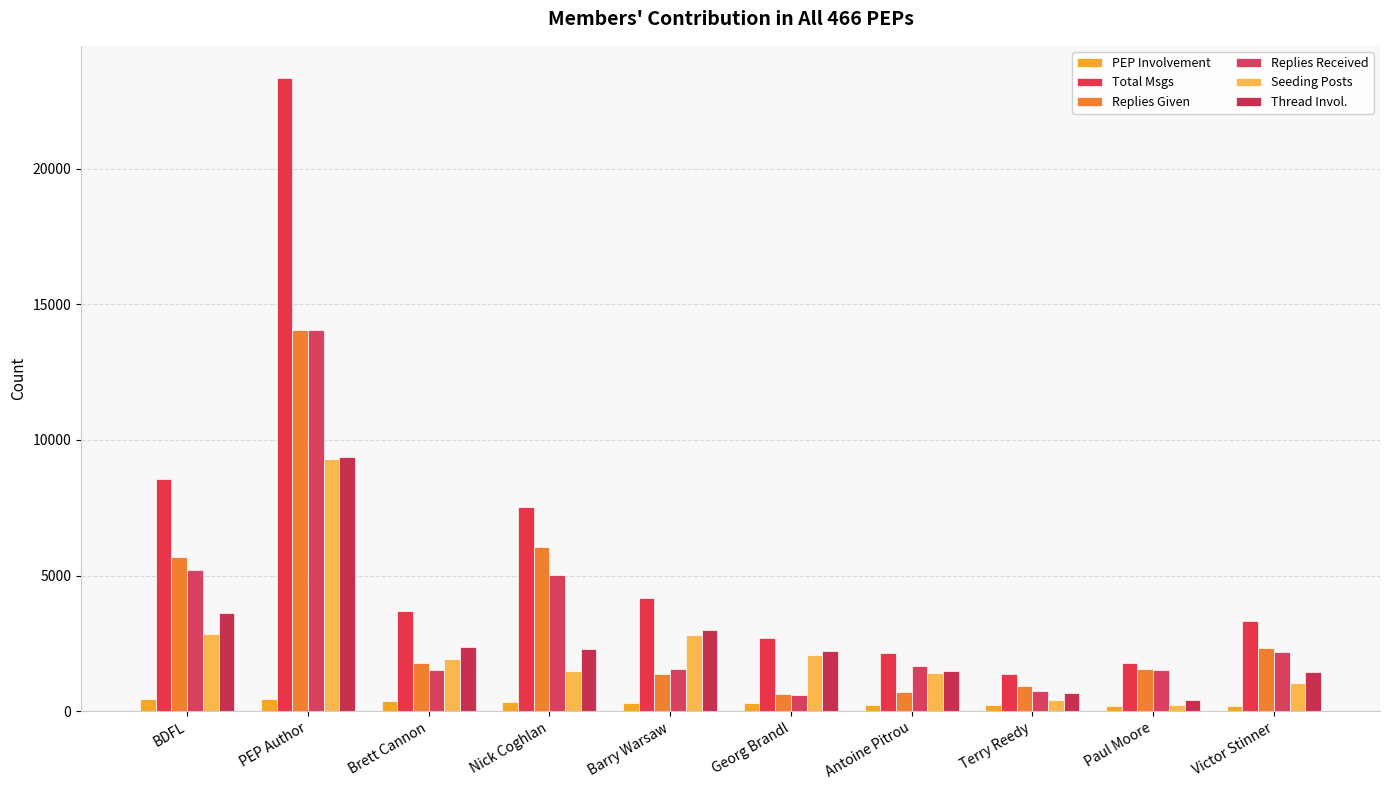

Rank the series at Barry Warsaw from lowest to highest value.

PEP Involvement, Replies Given, Replies Received, Seeding Posts, Thread Invol., Total Msgs